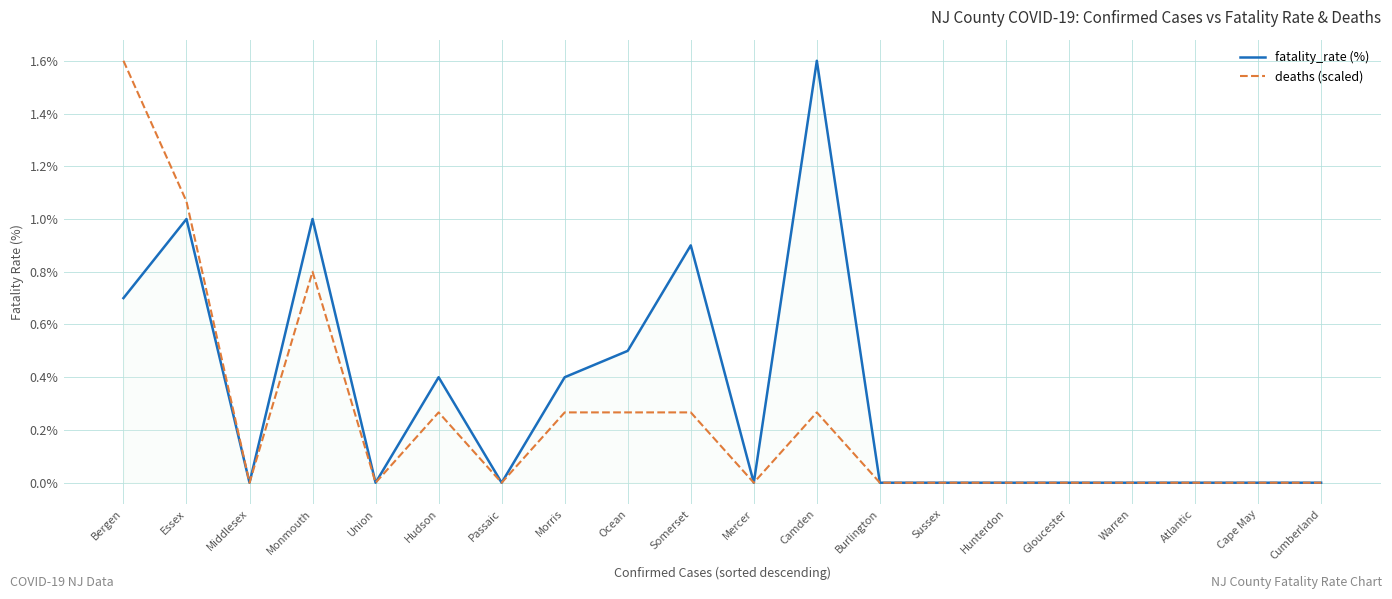

Which series has the largest total across all categories?

fatality_rate (%)